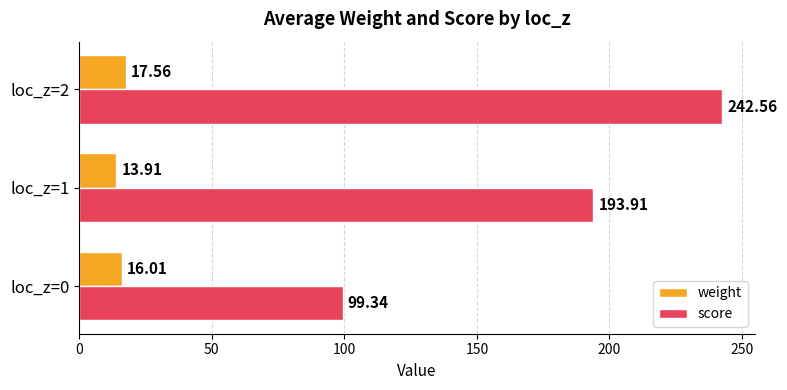

List the labels in order of weight value, smallest first.

loc_z=1, loc_z=0, loc_z=2